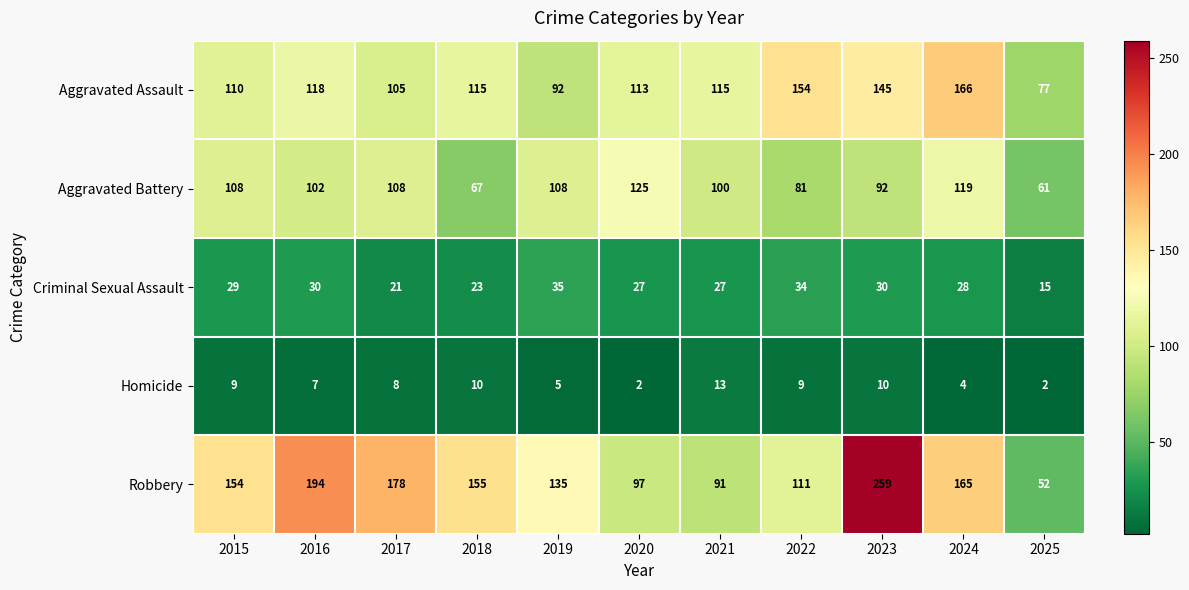

The value of Aggravated Battery at 2017 is 33. True or false?

False